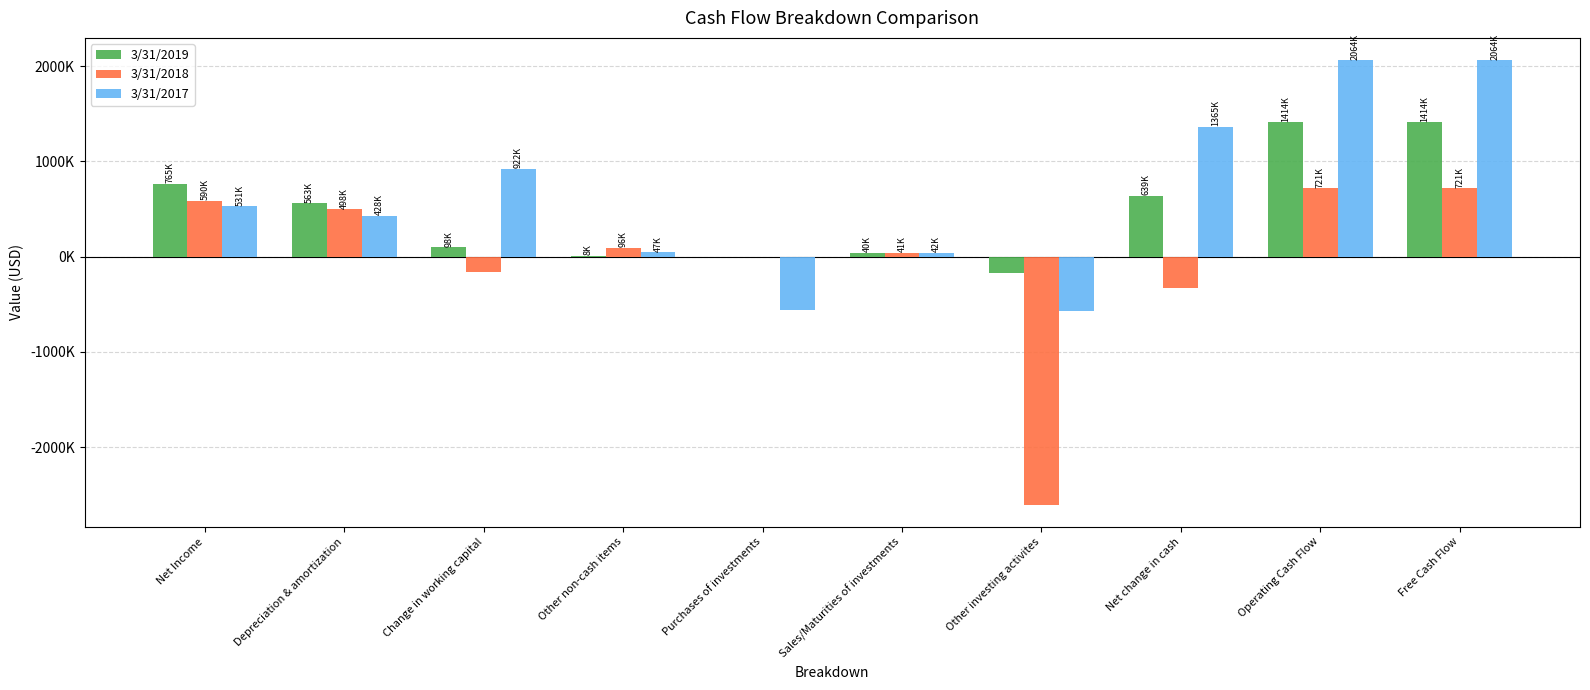

At which label does 3/31/2018 first exceed 96000?

Net Income